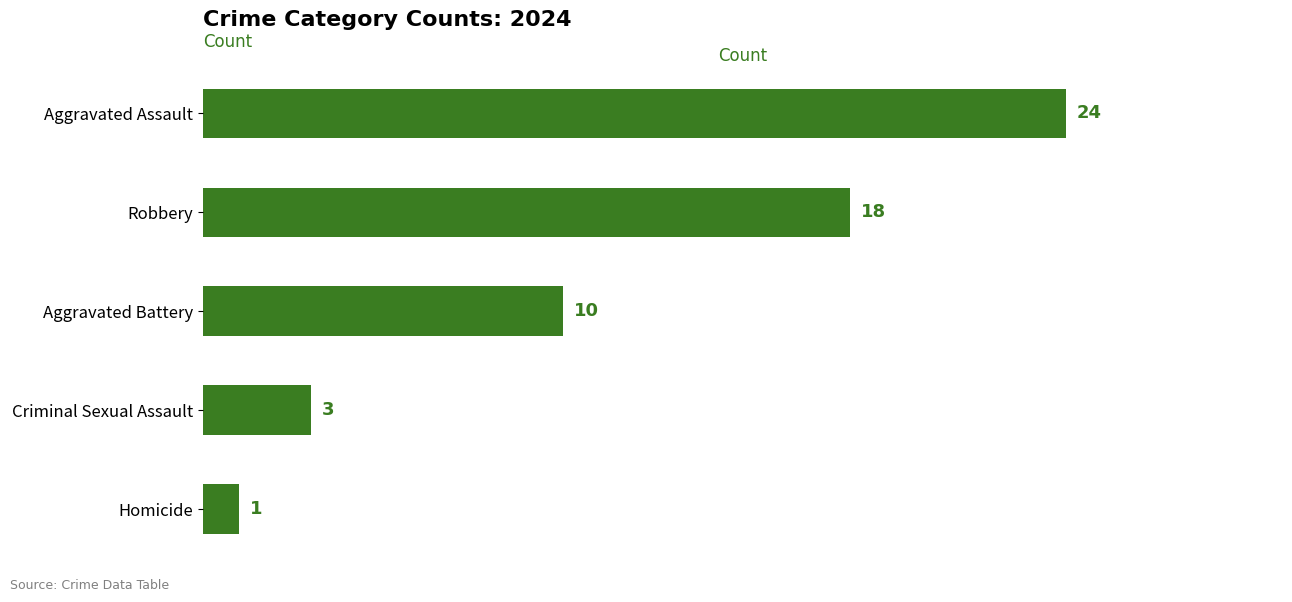

Rank the categories by value from lowest to highest.

Homicide, Criminal Sexual Assault, Aggravated Battery, Robbery, Aggravated Assault